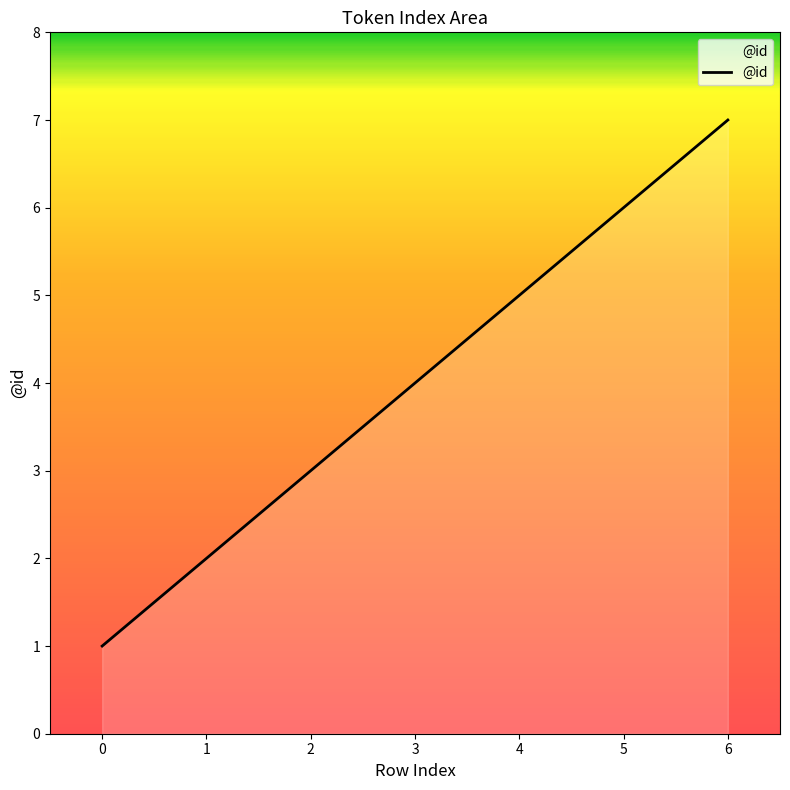

How many categories are shown in the chart?

7